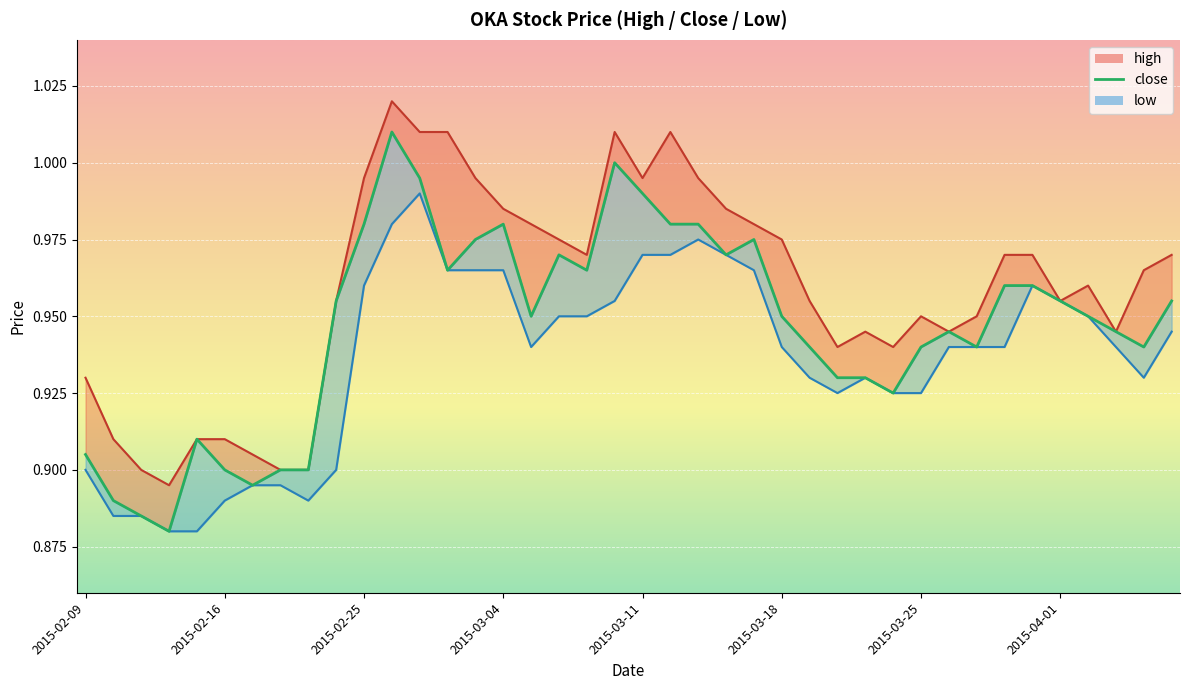

Which has a higher value, 18 or 19?

19